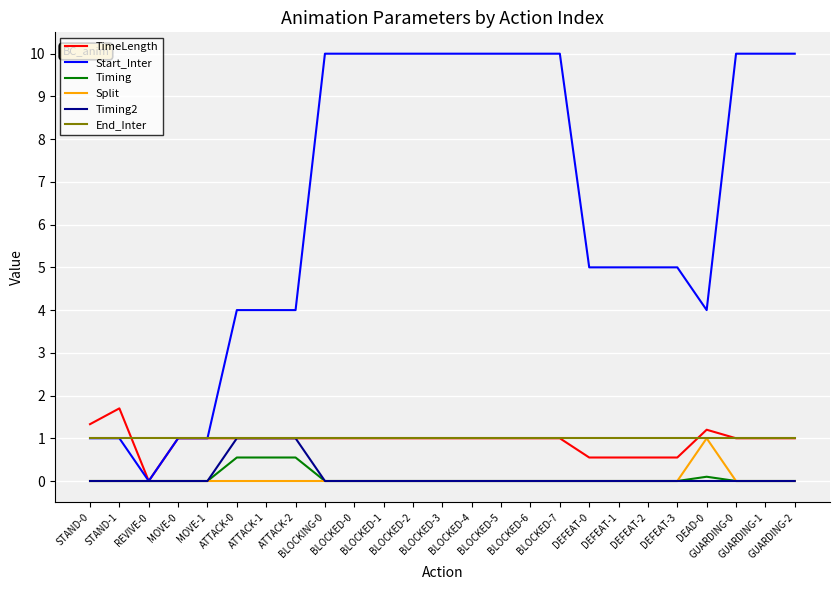

At which label is TimeLength closest to 0?

REVIVE-0